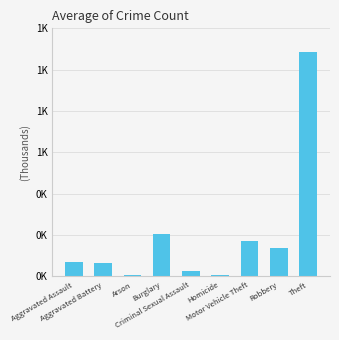

The chart shows a value of 0.2 at Burglary. True or false?

True